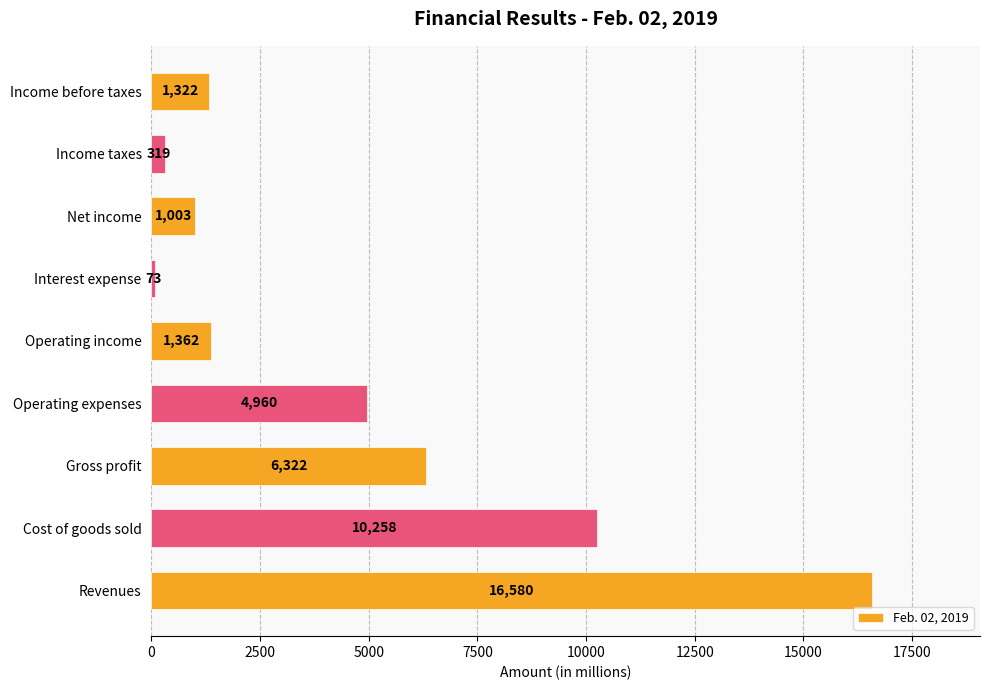

Does the chart contain any negative values?

No